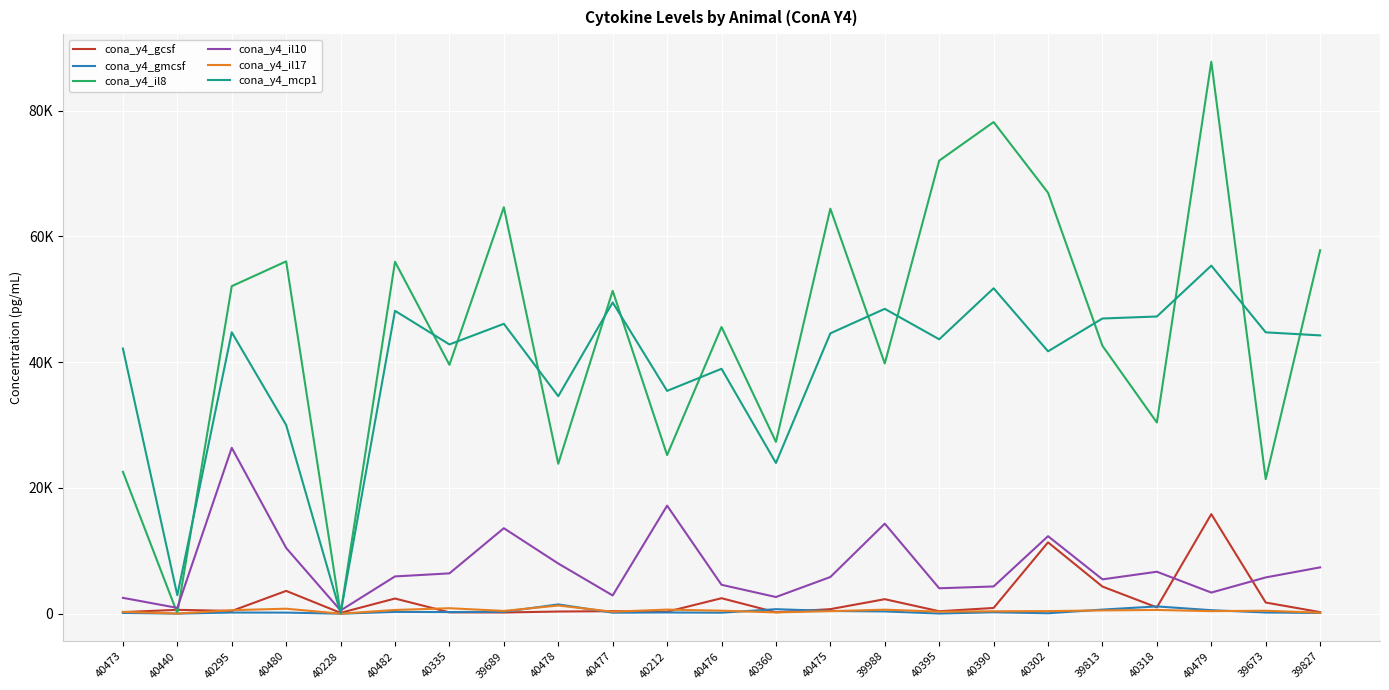

What are all the series names shown in the legend?

cona_y4_gcsf, cona_y4_gmcsf, cona_y4_il8, cona_y4_il10, cona_y4_il17, cona_y4_mcp1